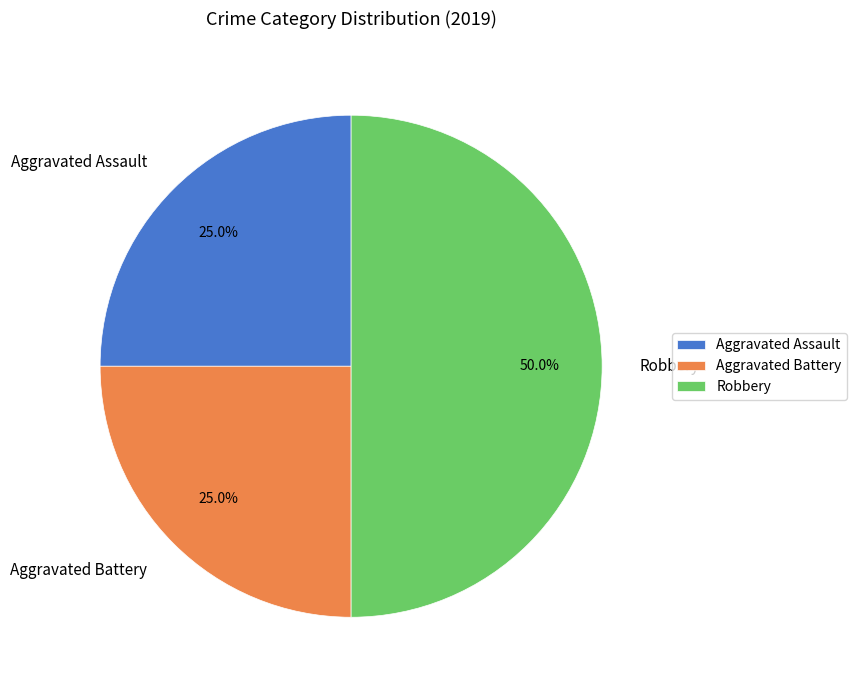

The Aggravated Battery slice represents 30% of the pie. True or false?

False